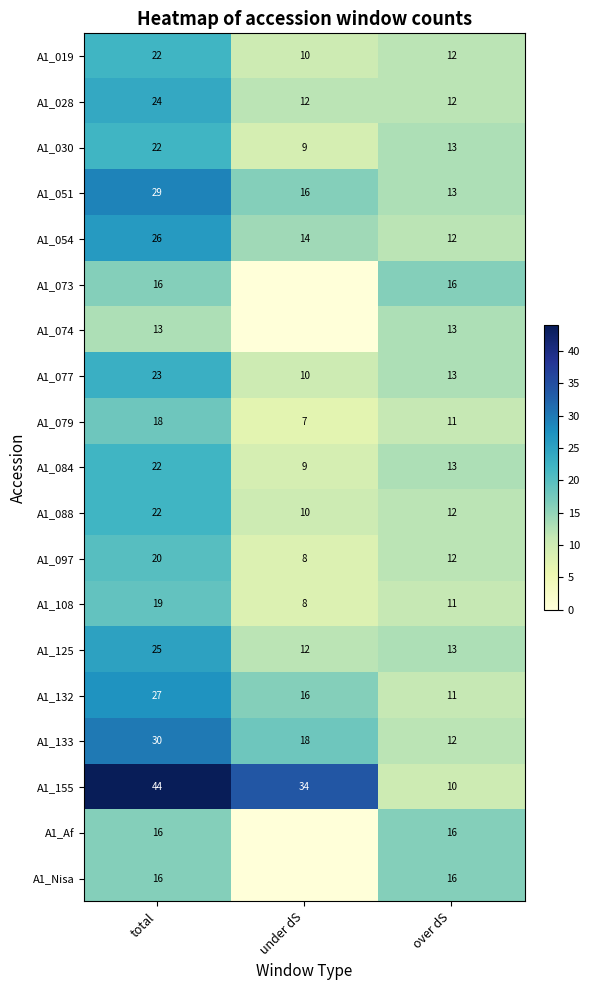

Count the number of data series in this chart.

19